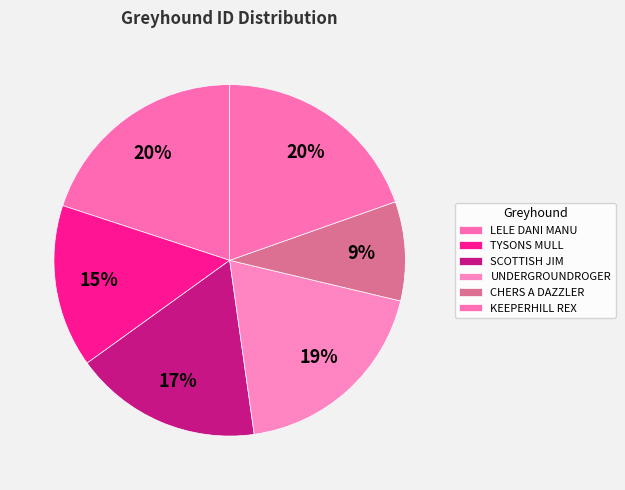

Does CHERS A DAZZLER represent more than half of the total?

No